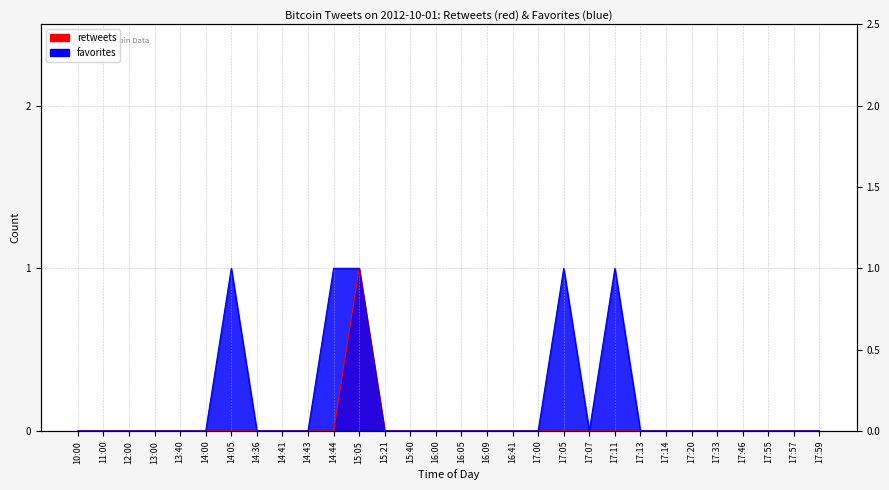

Reading right to left, transcribe all the data shown in this chart.

retweets: 0	0	0	0	0	0	0	0	0	0	0	0	0	0	0	0	0	0	1	0	0	0	0	0	0	0	0	0	0	0
favorites: 0	0	0	0	0	0	0	0	1	0	1	0	0	0	0	0	0	0	1	1	0	0	0	1	0	0	0	0	0	0